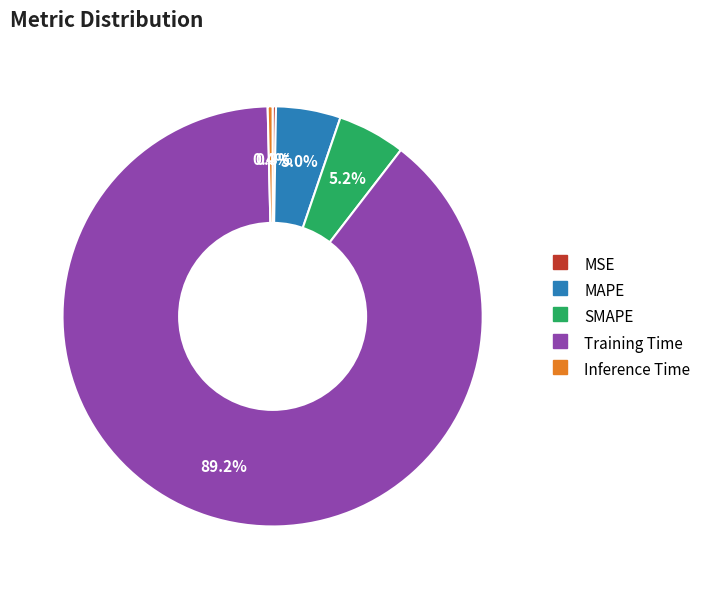

Which has a higher value, MAPE or Inference Time?

MAPE